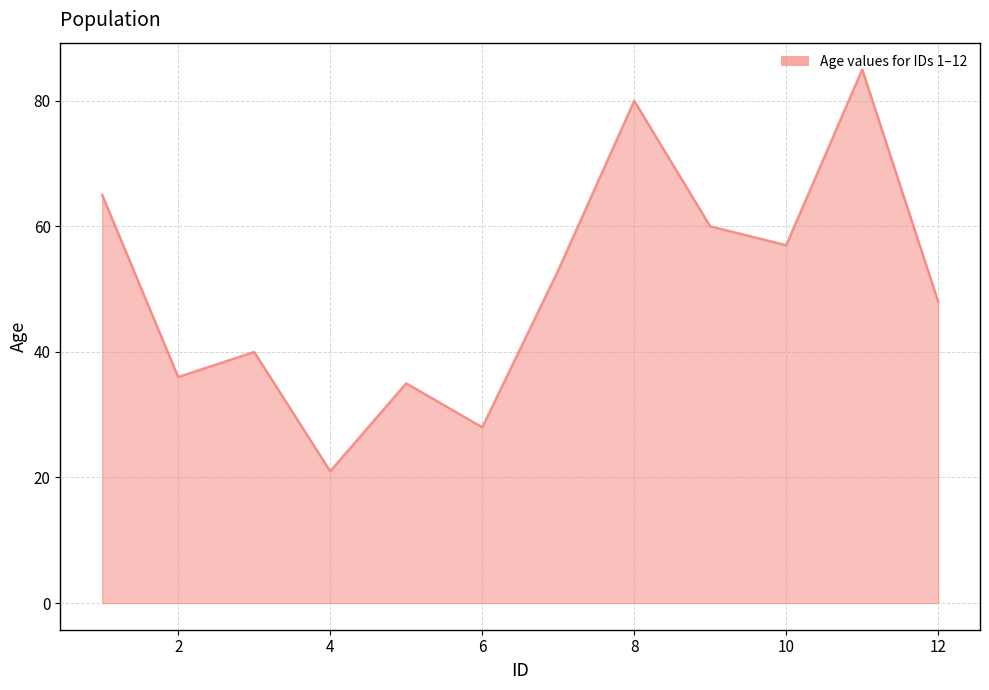

What is the smallest value displayed?

21